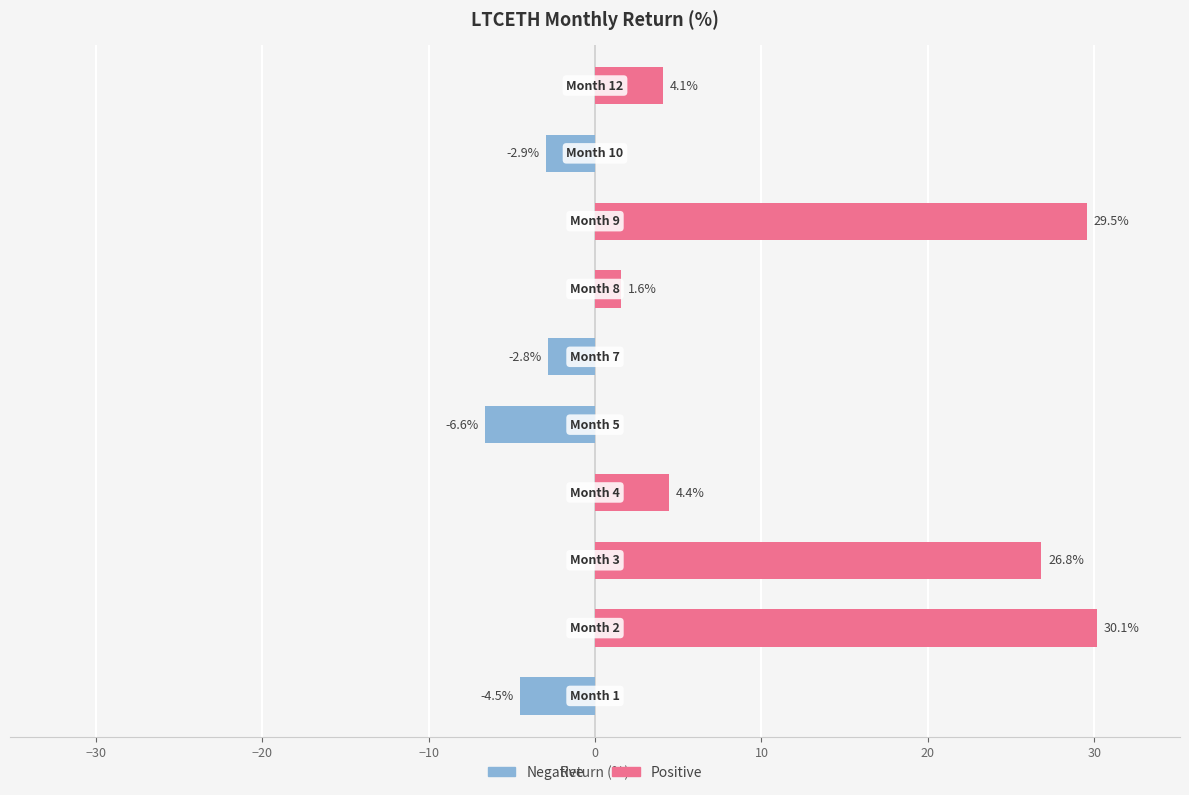

Reading right to left, extract all data points from this chart.

Positive Return: 4.1	0.0	29.5	1.6	0.0	0.0	4.4	26.8	30.1	0.0
Negative Return: 0.0	-2.9	0.0	0.0	-2.8	-6.6	0.0	0.0	0.0	-4.5